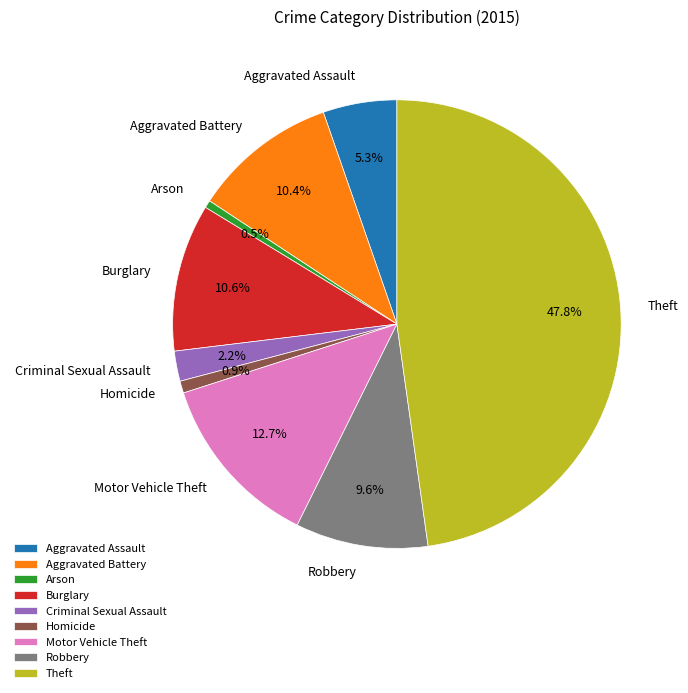

How many slices are in this pie chart?

9